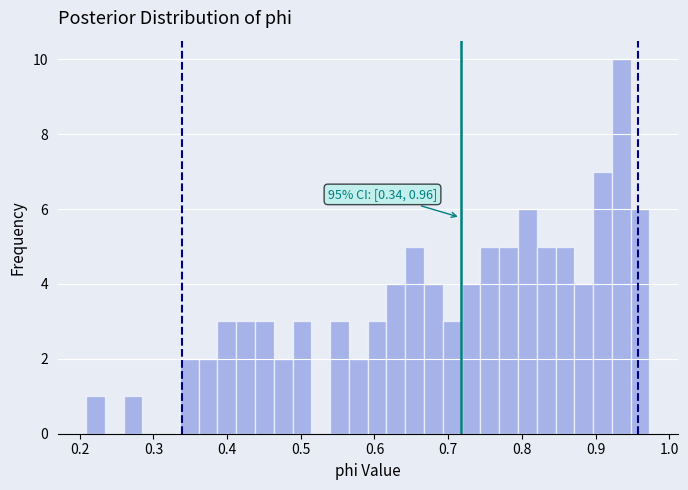

Around what value on the x-axis is the tallest bar? Give the approximate position of its centre, as read against the axis.

0.93